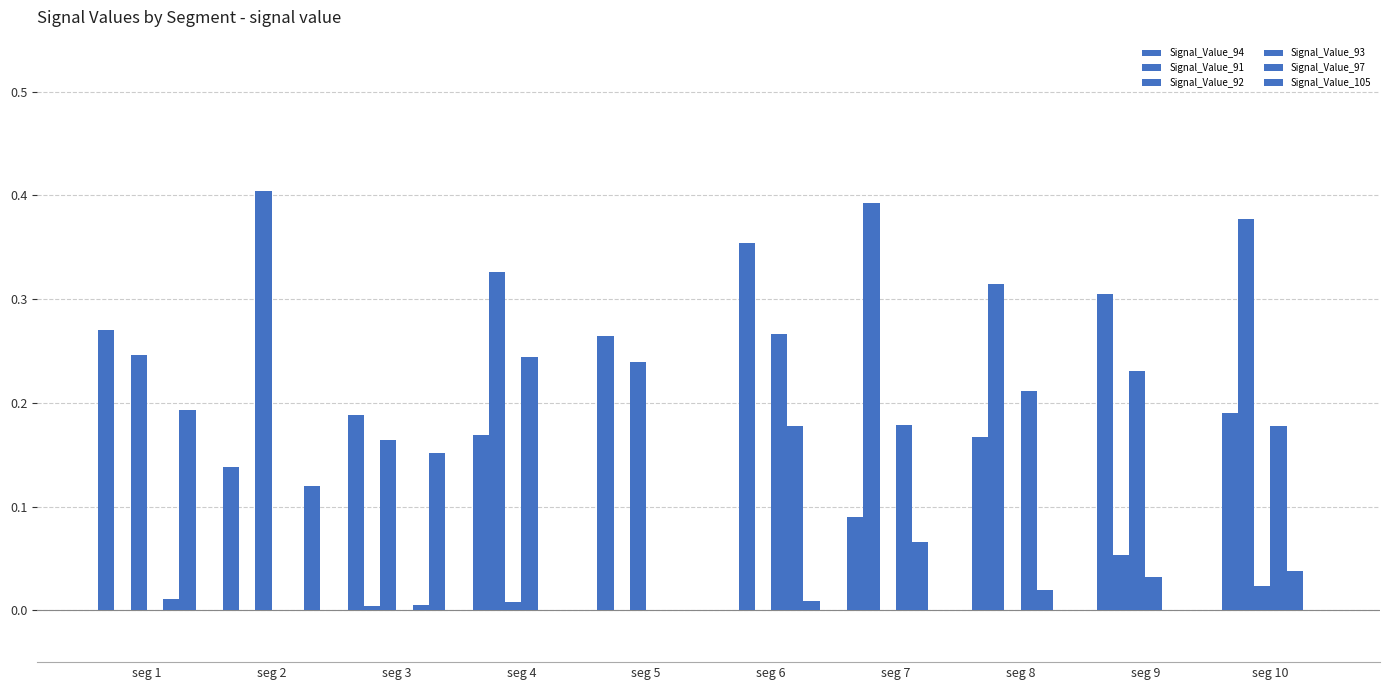

Are the bars grouped side by side (vs. stacked)?

Yes